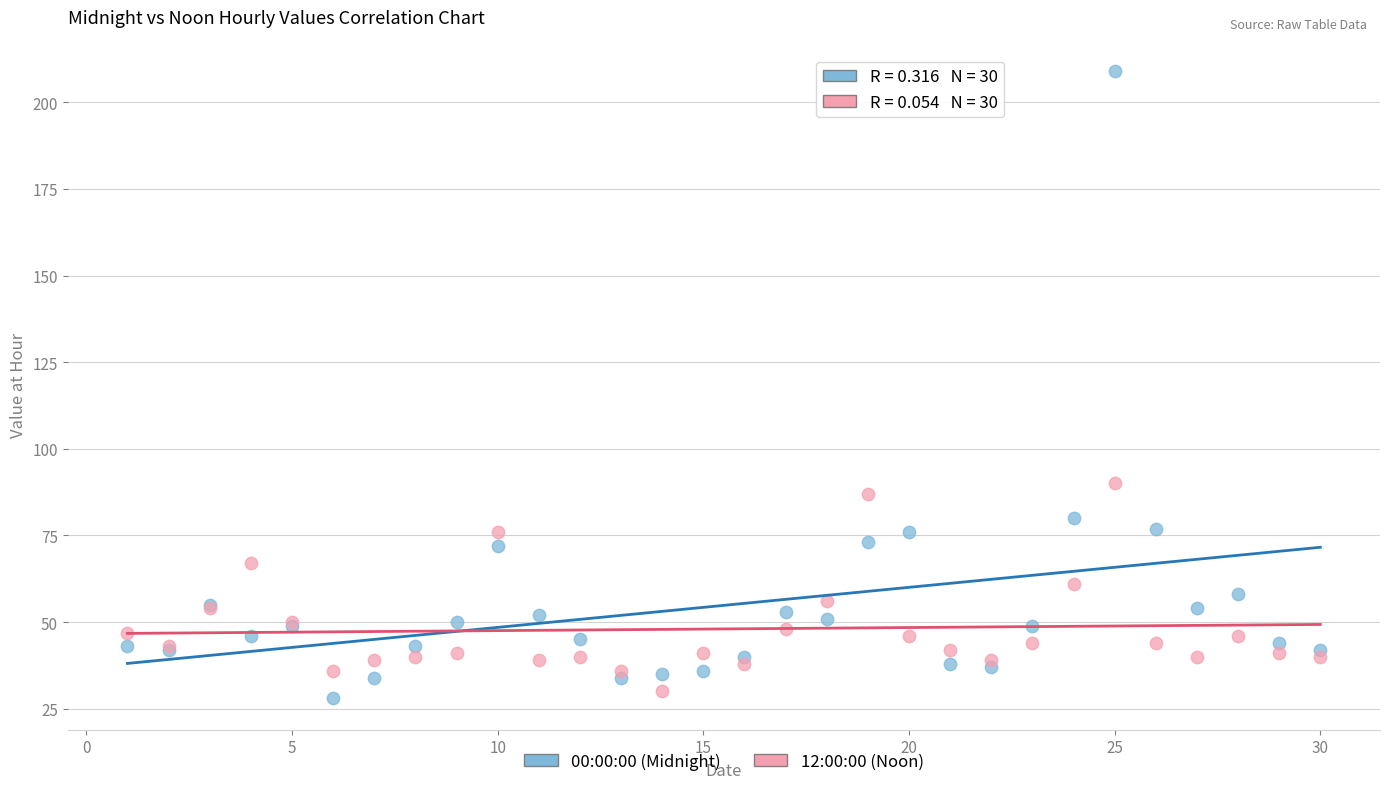

Which series contains the highest Y value?

00:00:00 (Midnight)